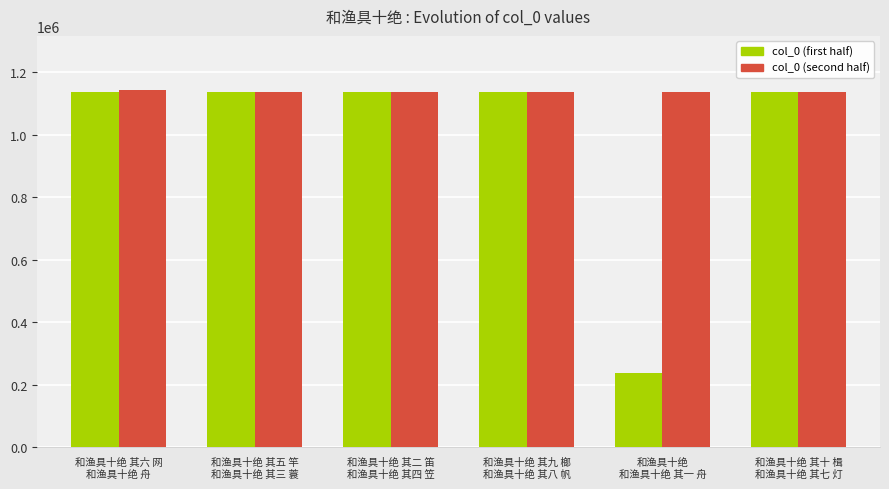

Which series has the widest spread of values?

col_0 (first half)